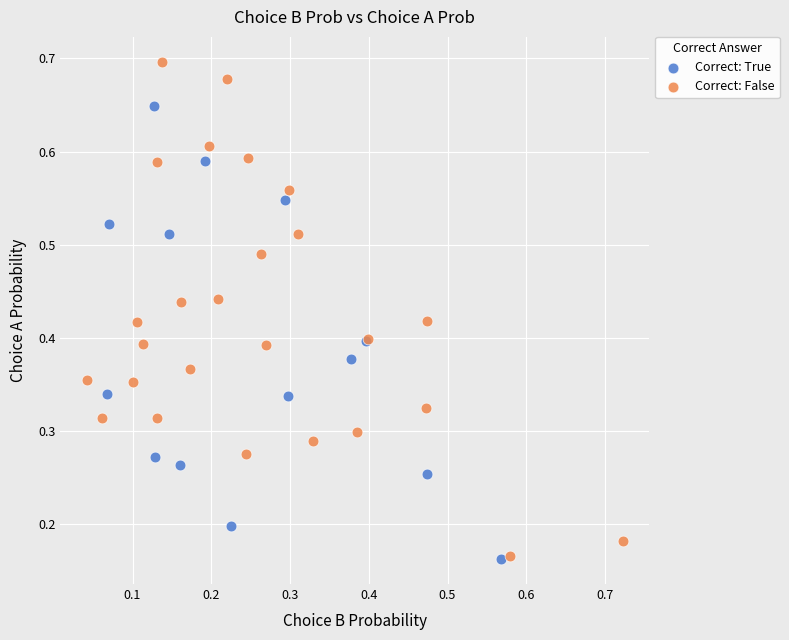

Which series contains the highest Y value?

Correct: False